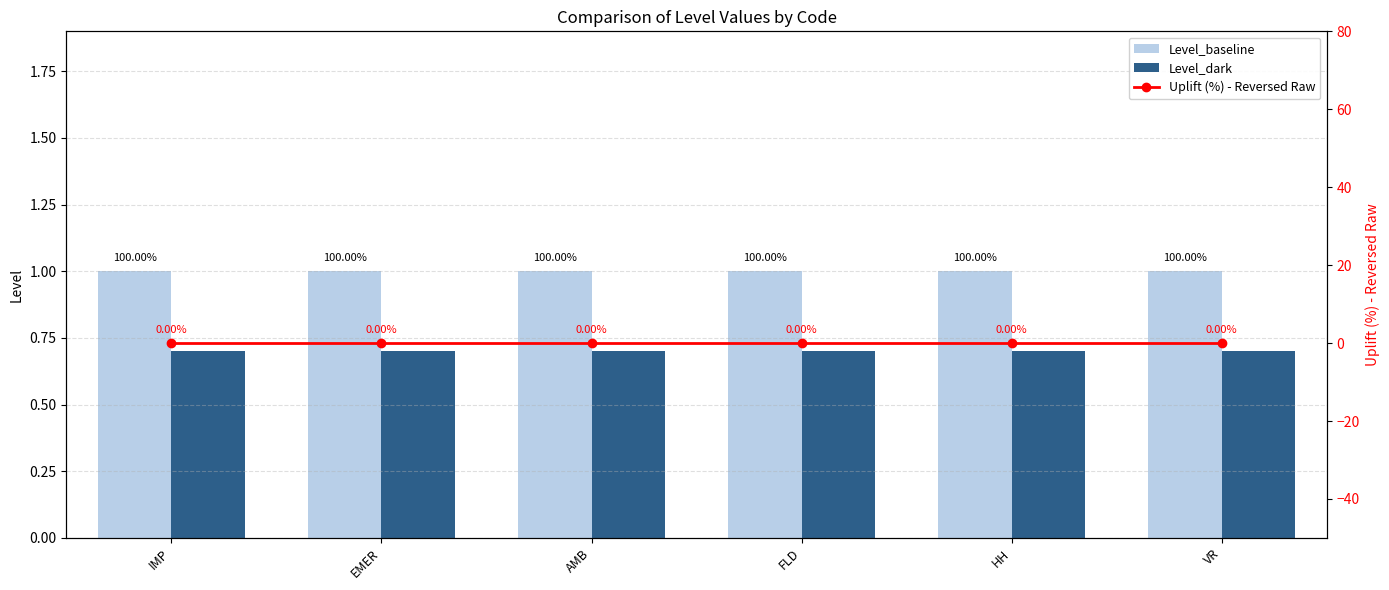

What is the spread (max minus min) of values at IMP?

1.0